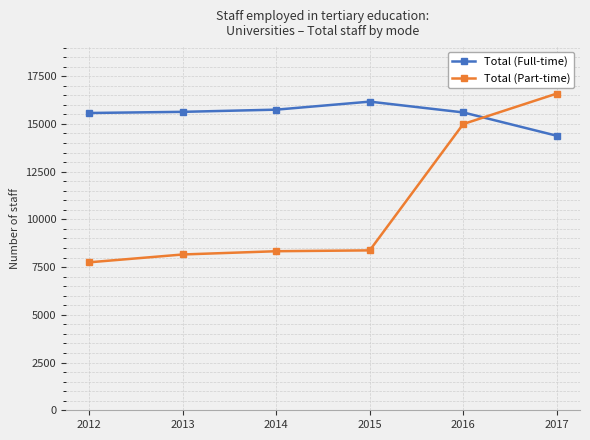

Does the chart have visible grid lines?

Yes